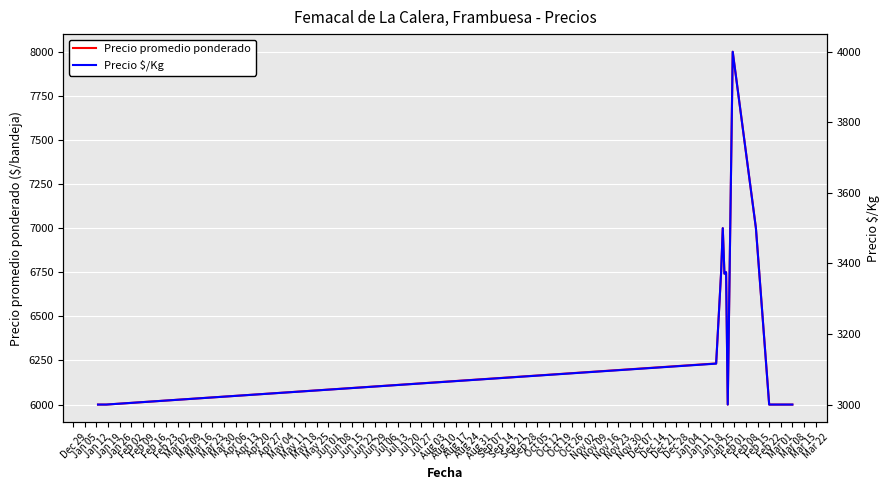

Reading left to right, what are all the values shown in this chart?

Precio promedio ponderado: 6000	6000	6000	6233	6750	7000	6742	6750	6000	8000	7000	6000	6000	6000
Precio $/Kg: 3000	3000	3000	3116	3375	3500	3371	3375	3000	4000	3500	3000	3000	3000